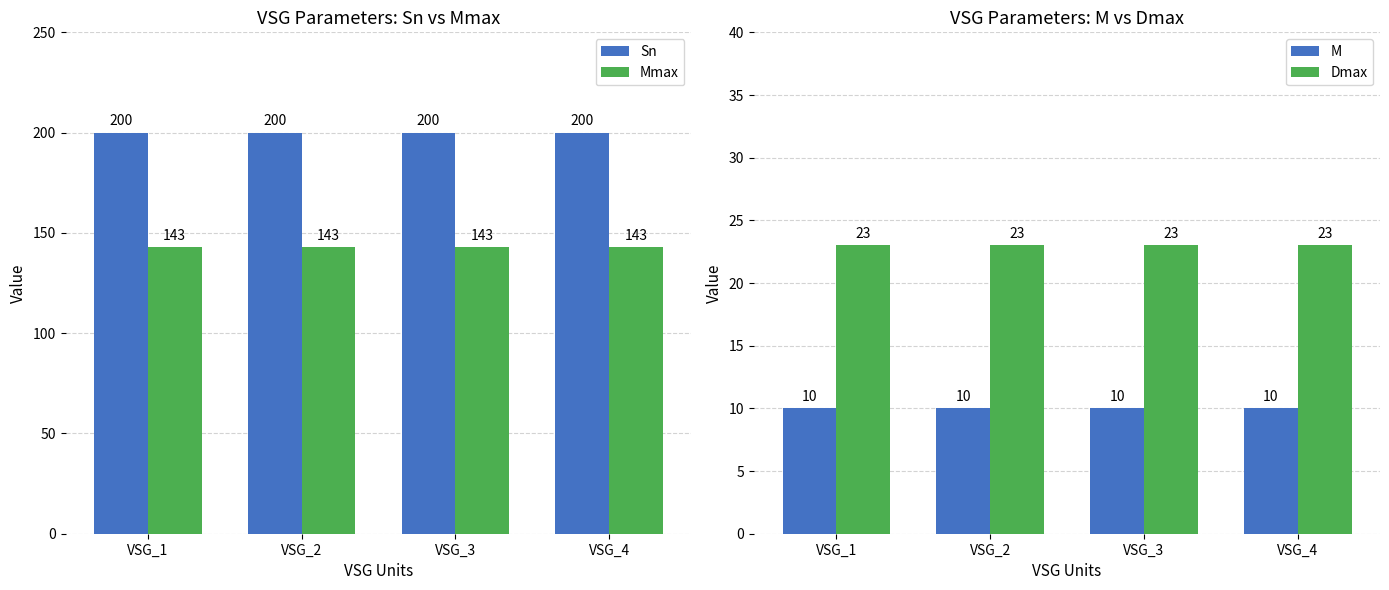

Between VSG_1 and VSG_3, which series saw the biggest shift?

Sn